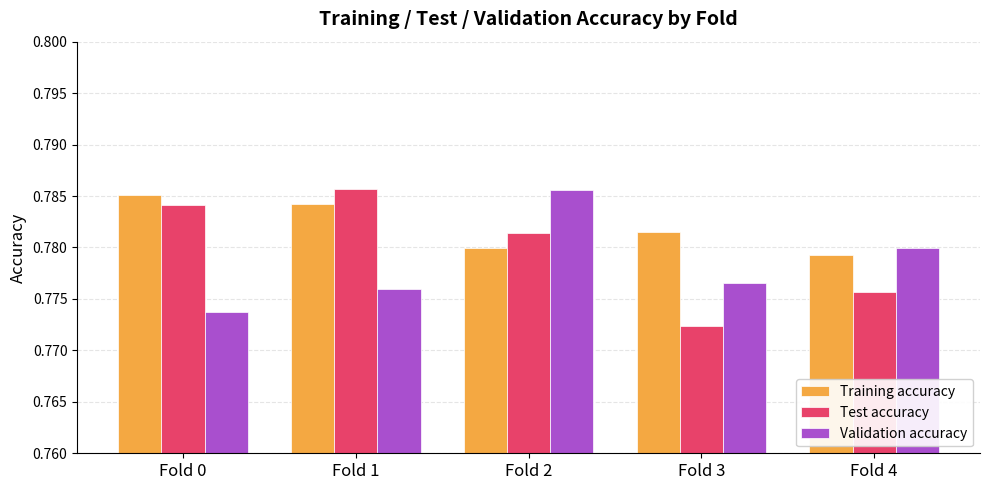

Which series has the largest total across all categories?

Training accuracy